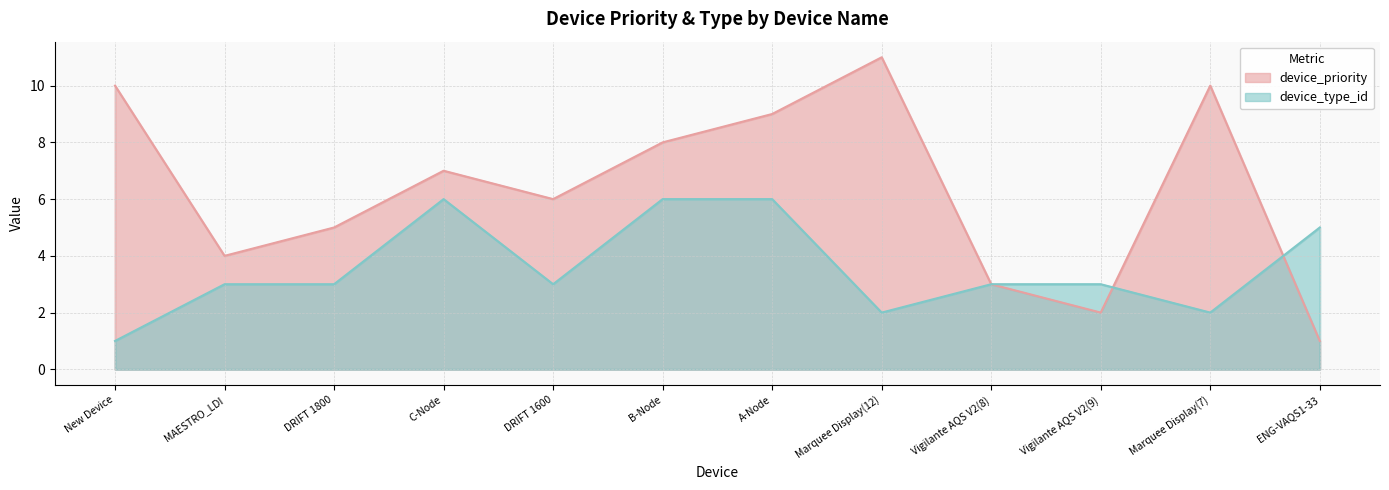

Reading left to right, extract all data points from this chart.

device_priority: New Device=10	MAESTRO_LDI=4	DRIFT 1800=5	C-Node=7	DRIFT 1600=6	B-Node=8	A-Node=9	Marquee Display(12)=11	Vigilante AQS V2(8)=3	Vigilante AQS V2(9)=2	Marquee Display(7)=10	ENG-VAQS1-33=1
device_type_id: New Device=1	MAESTRO_LDI=3	DRIFT 1800=3	C-Node=6	DRIFT 1600=3	B-Node=6	A-Node=6	Marquee Display(12)=2	Vigilante AQS V2(8)=3	Vigilante AQS V2(9)=3	Marquee Display(7)=2	ENG-VAQS1-33=5